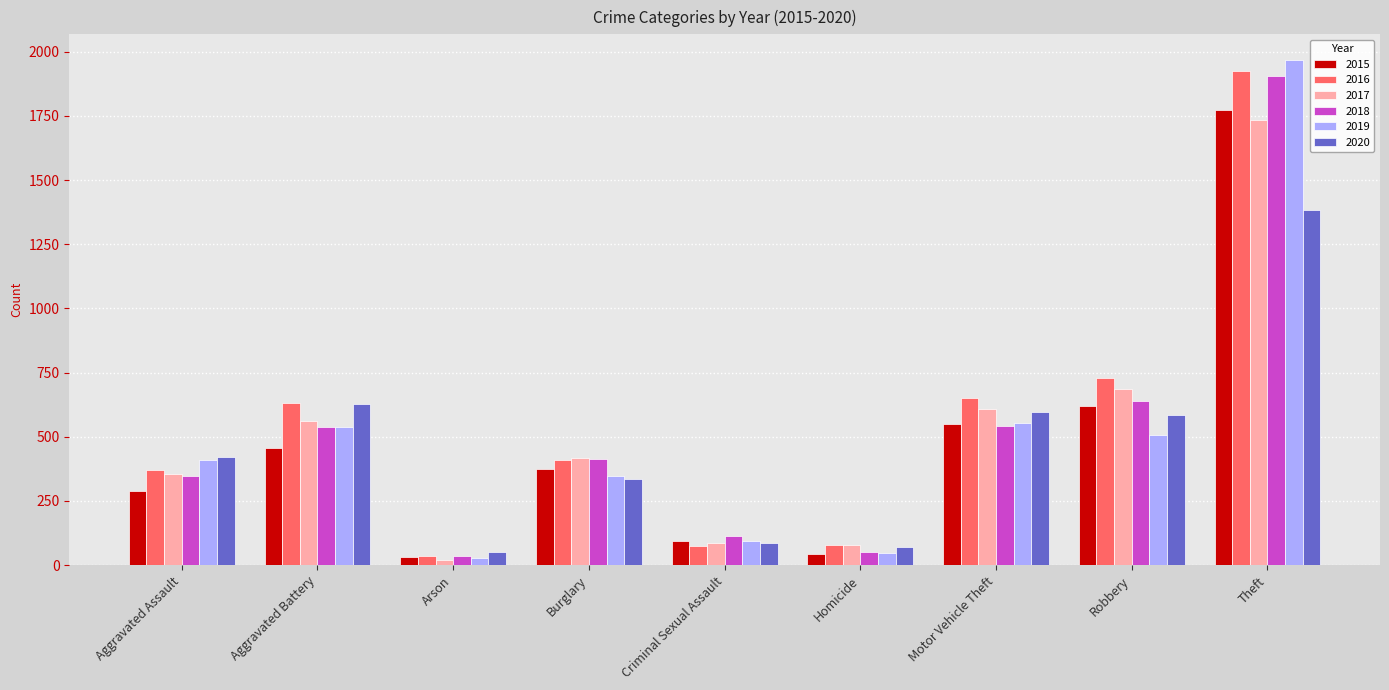

What is the smallest value displayed?

22